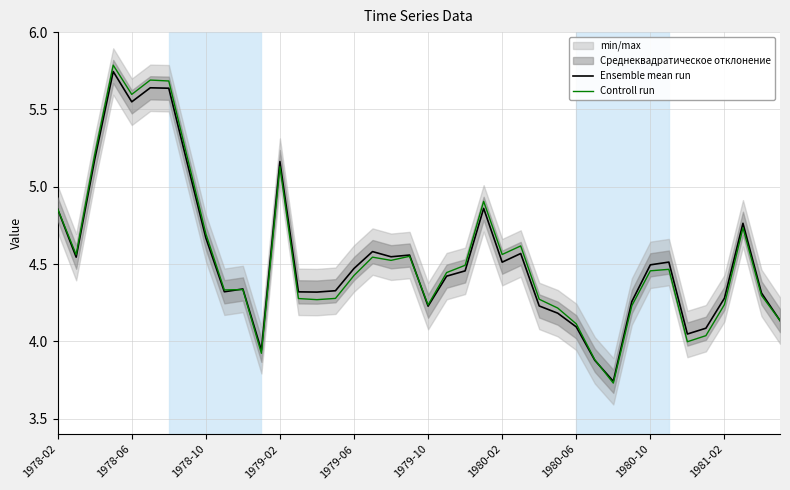

What is the highest value of the Controll run series?

5.8